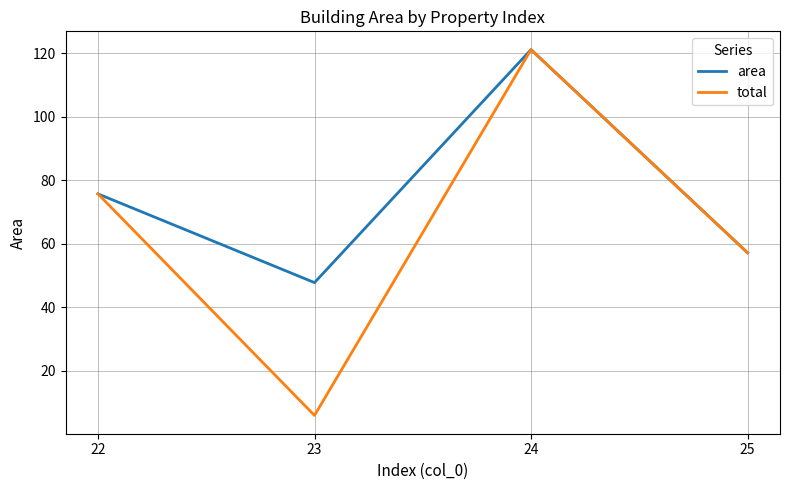

Is this an area chart (filled region under the line)?

No